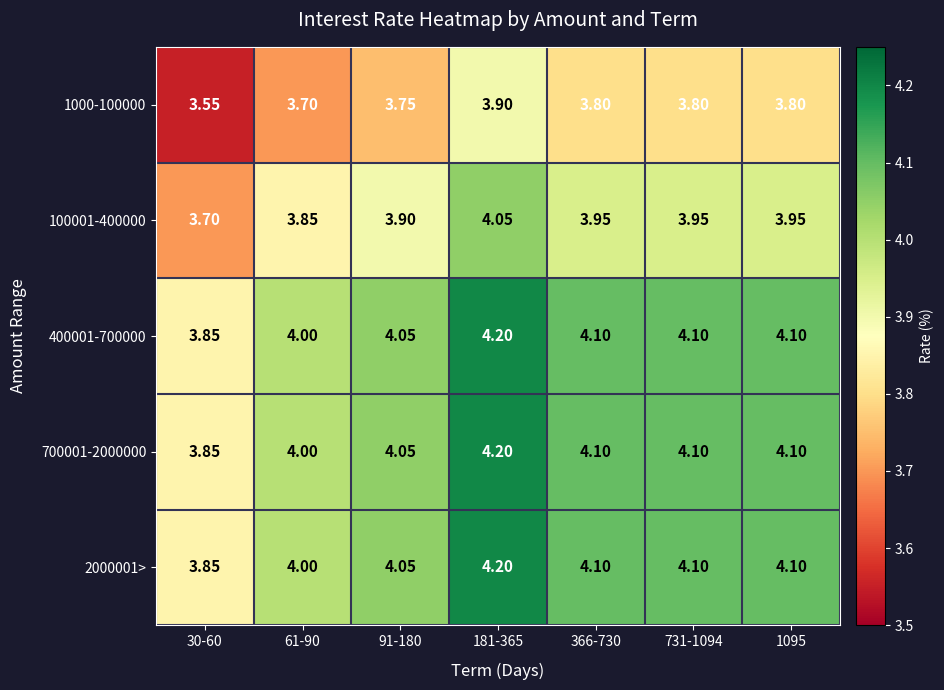

What is the spread (max minus min) of values at 181-365?

0.3